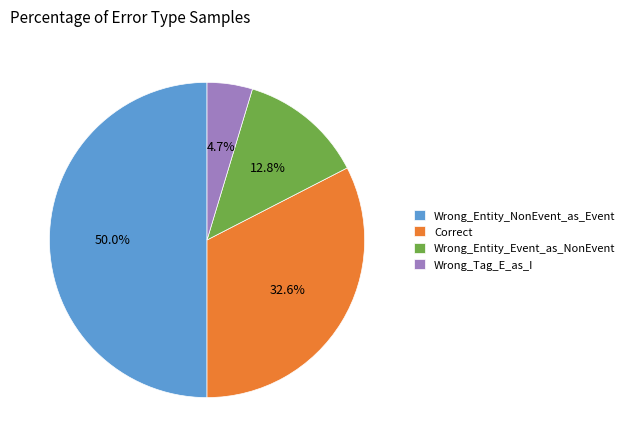

To the nearest percent, what is the difference between the largest and smallest slice percentages?

45%